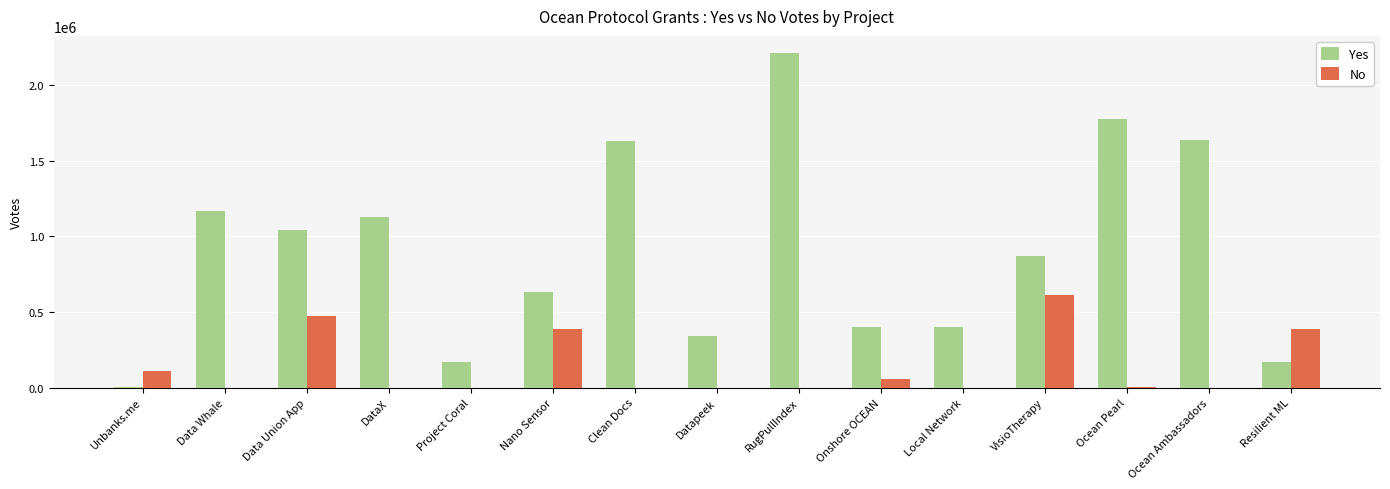

Does the chart contain stacked bars?

No